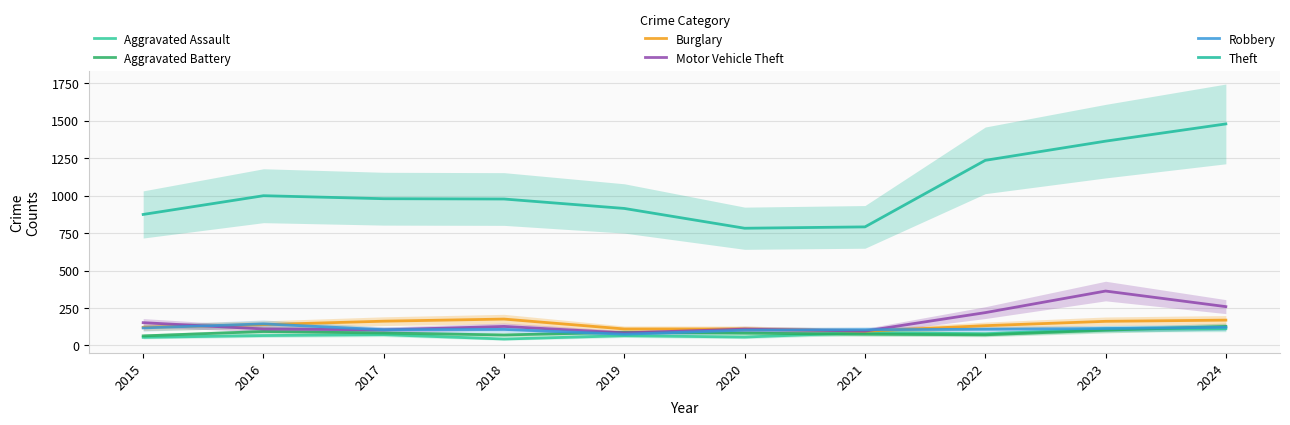

What is the lowest value of the Aggravated Assault series?

43